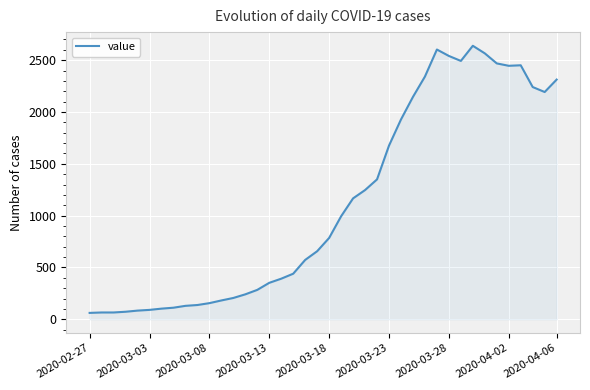

What is the minimum value shown in the chart?

62